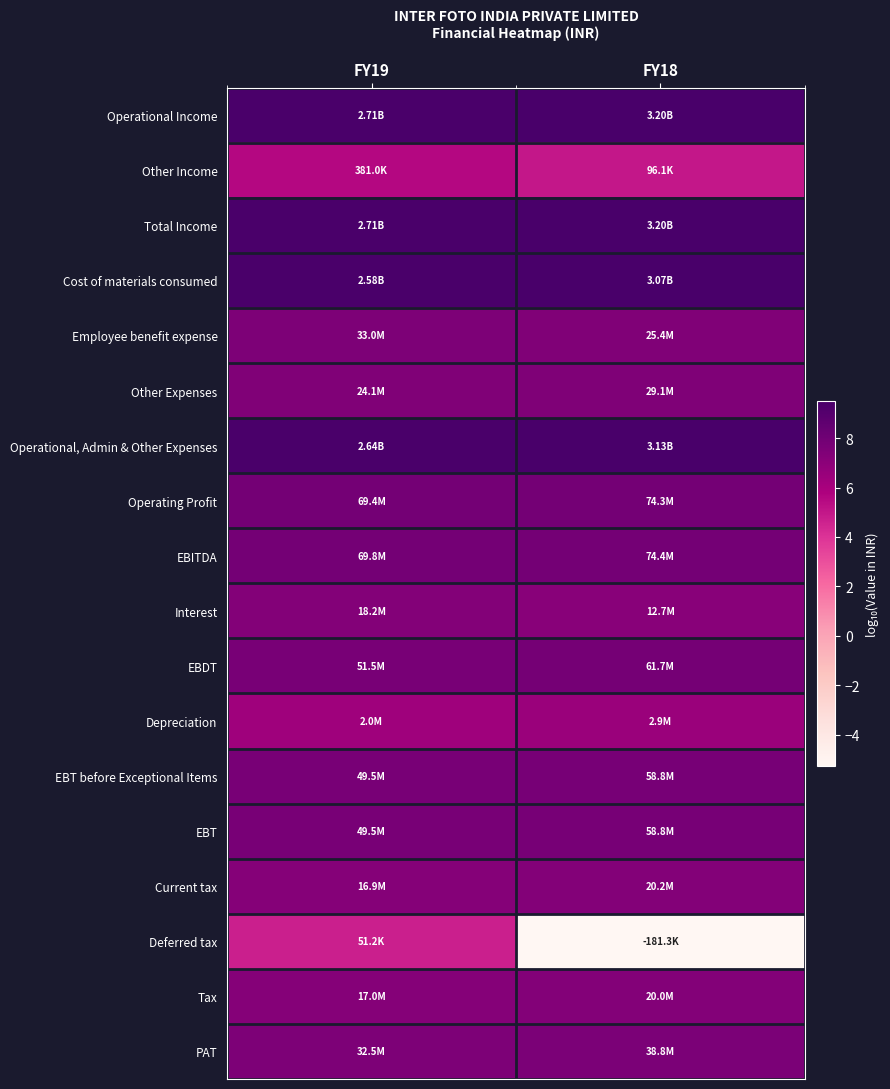

Reading right to left, list all the values displayed in this chart.

Operational Income: FY18=9.5	FY19=9.4
Other Income: FY18=5.0	FY19=5.6
Total Income: FY18=9.5	FY19=9.4
Cost of materials consumed: FY18=9.5	FY19=9.4
Employee benefit expense: FY18=7.4	FY19=7.5
Other Expenses: FY18=7.5	FY19=7.4
Operational, Admin & Other Expenses: FY18=9.5	FY19=9.4
Operating Profit: FY18=7.9	FY19=7.8
EBITDA: FY18=7.9	FY19=7.8
Interest: FY18=7.1	FY19=7.3
EBDT: FY18=7.8	FY19=7.7
Depreciation: FY18=6.5	FY19=6.3
EBT before Exceptional Items: FY18=7.8	FY19=7.7
EBT: FY18=7.8	FY19=7.7
Current tax: FY18=7.3	FY19=7.2
Deferred tax: FY18=-5.3	FY19=4.7
Tax: FY18=7.3	FY19=7.2
PAT: FY18=7.6	FY19=7.5